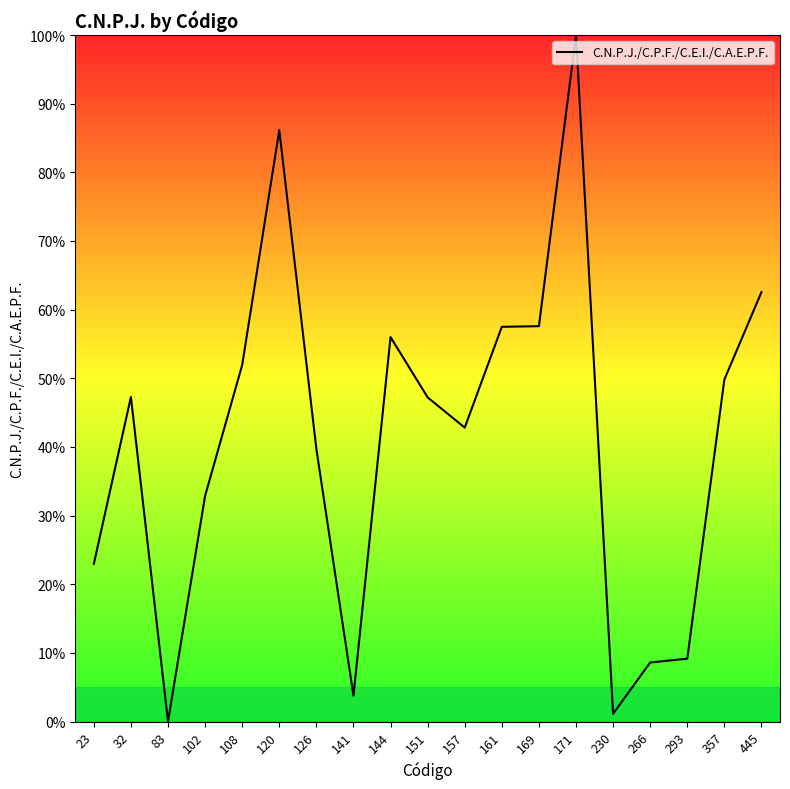

Does the chart have visible grid lines?

No